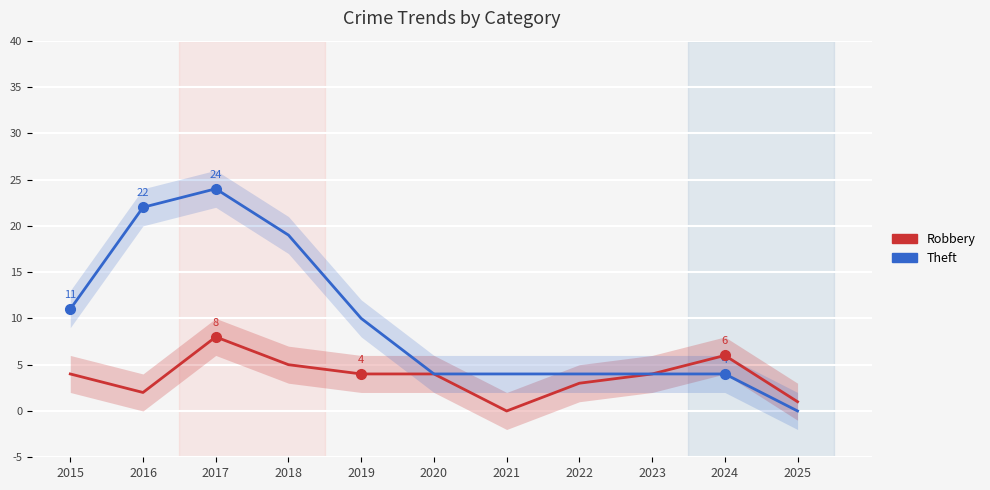

Which has a higher value, 2019 or 2023?

2019